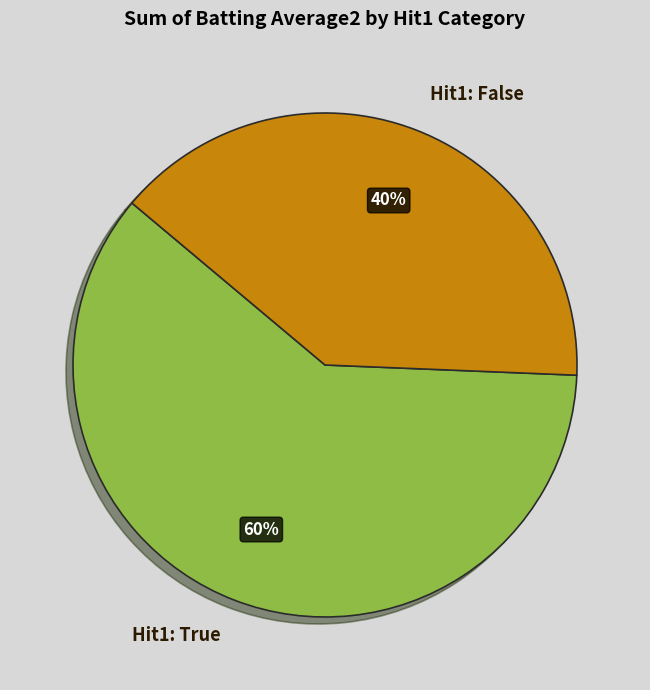

How many slices are in this pie chart?

2